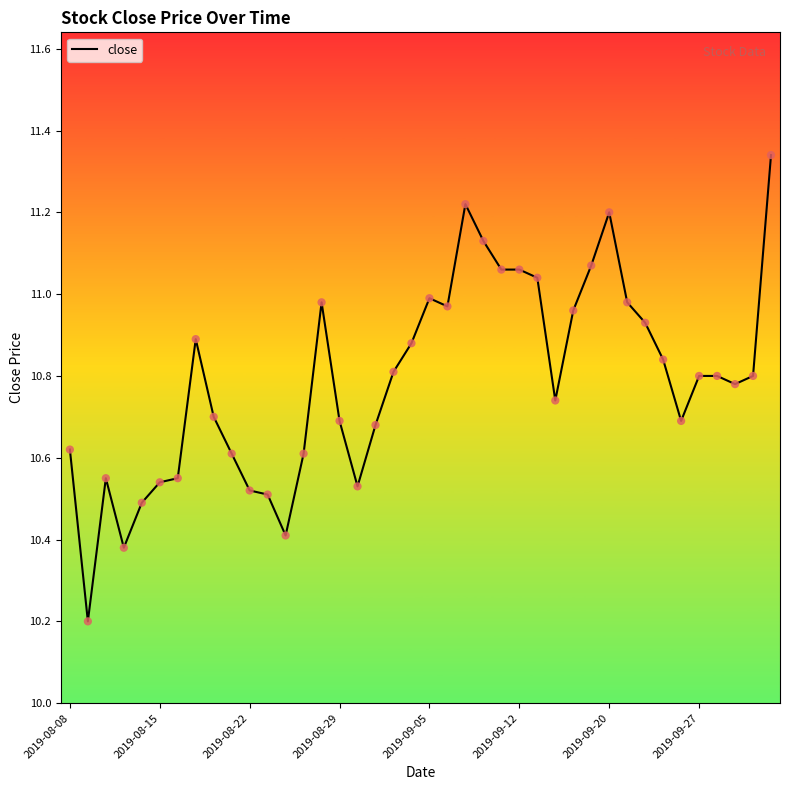

What is the difference between the maximum and minimum values?

1.1